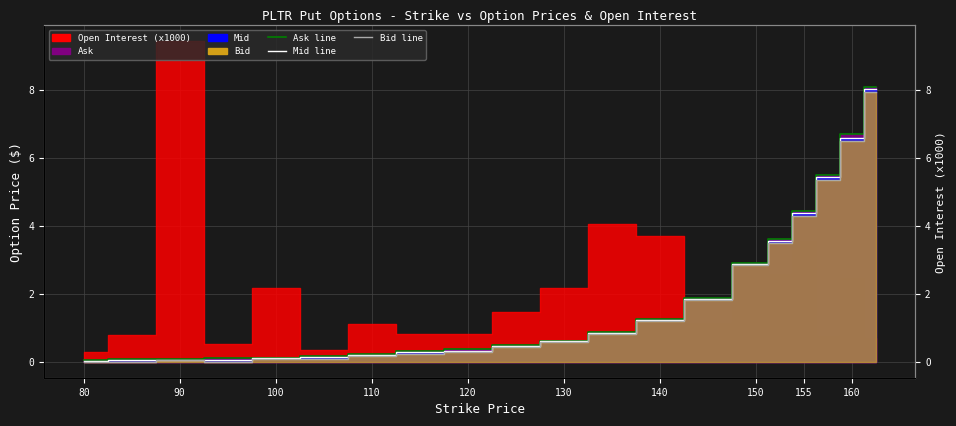

Reading left to right, extract all data points from this chart.

Ask line: 0.0	0.1	0.1	0.1	0.1	0.2	0.2	0.3	0.4	0.5	0.6	0.9	1.3	1.9	2.9	3.6	4.5	5.5	6.7	8.1
Mid line: 0.0	0.0	0.1	0.1	0.1	0.1	0.2	0.3	0.3	0.5	0.6	0.8	1.2	1.9	2.9	3.5	4.4	5.4	6.6	8.0
Bid line: 0.0	0.0	0.0	0.0	0.1	0.1	0.2	0.2	0.3	0.4	0.6	0.8	1.2	1.8	2.9	3.5	4.3	5.3	6.5	8.0